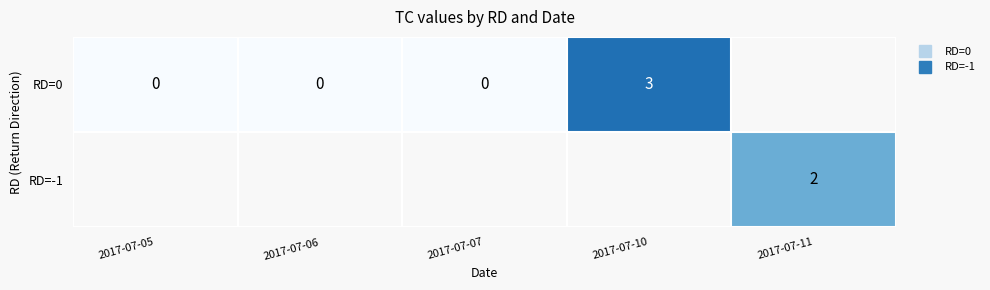

Between 2017-07-06 and 2017-07-05, which is larger?

2017-07-06